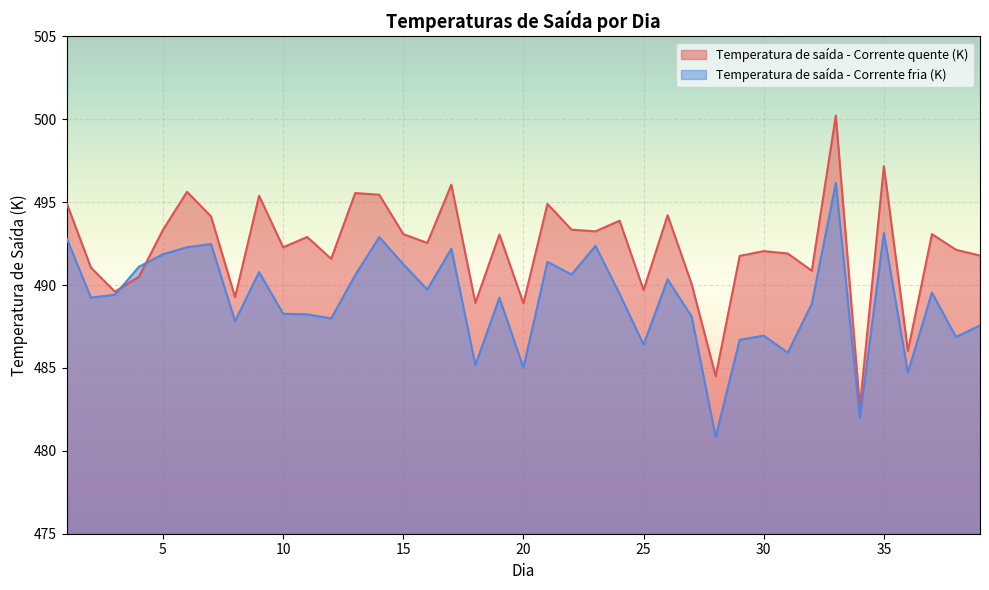

What are all the series names shown in the legend?

Temperatura de saída - Corrente quente (K), Temperatura de saída - Corrente fria (K)